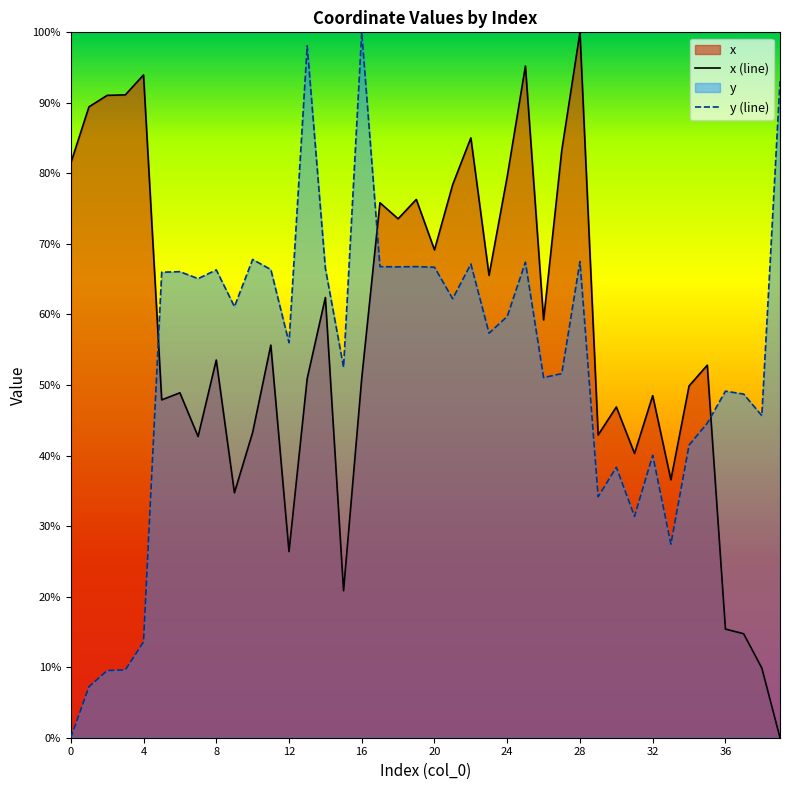

Count the number of categories in the chart.

40